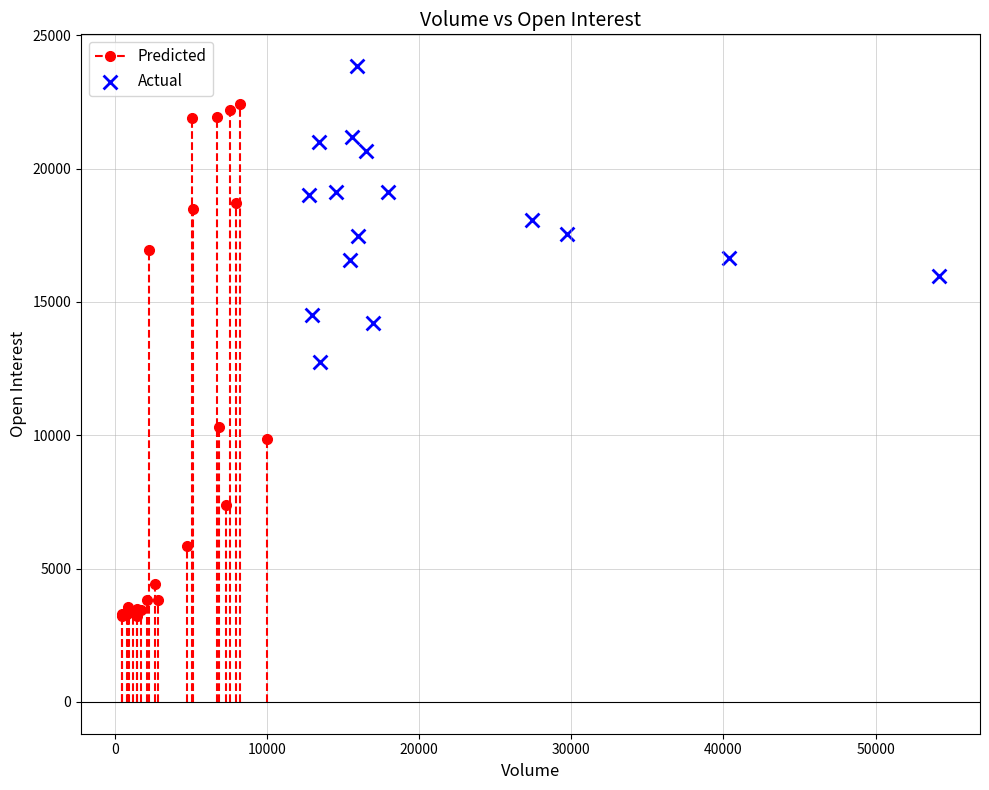

What is the range of Y values (max minus min)?

11090